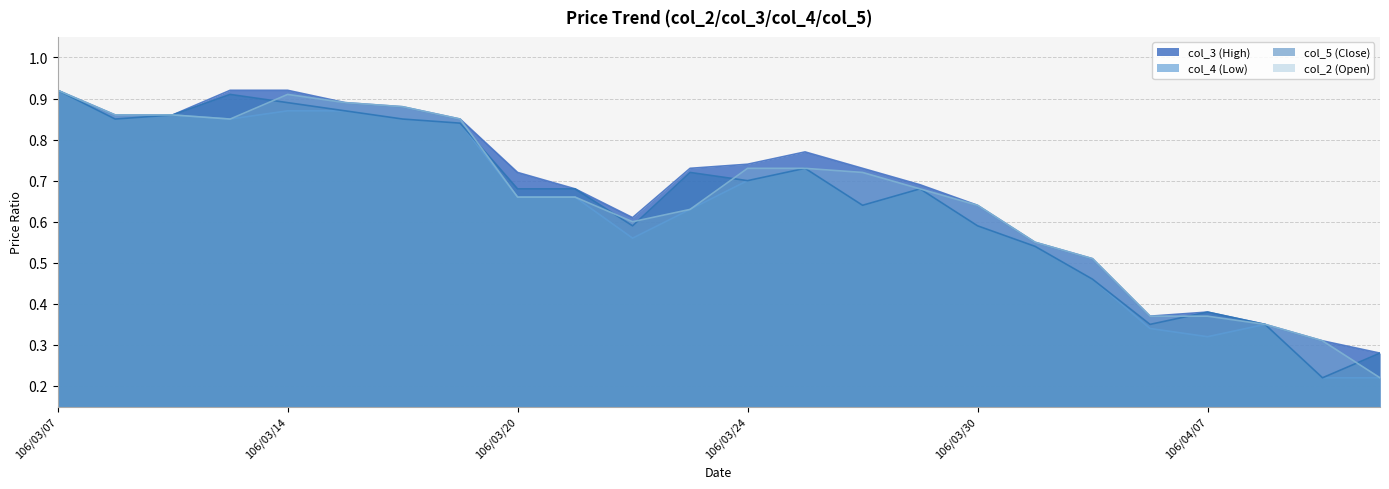

Is it true that col_2 (Open) equals 0.4 at 106/03/30?

False